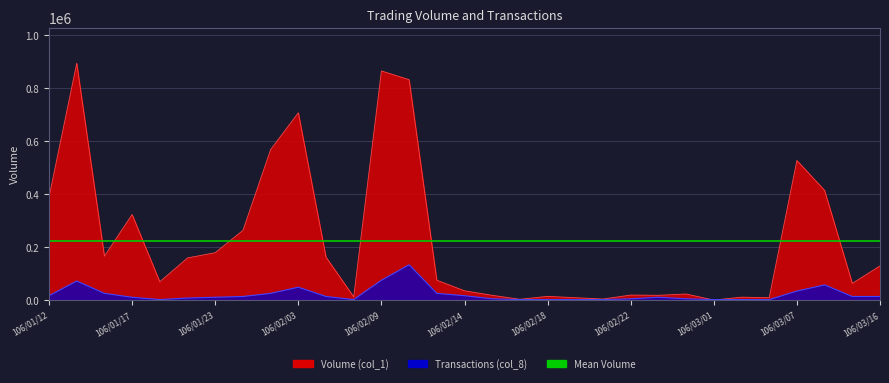

What is the difference between the highest and lowest values at 106/01/12?

372489.1